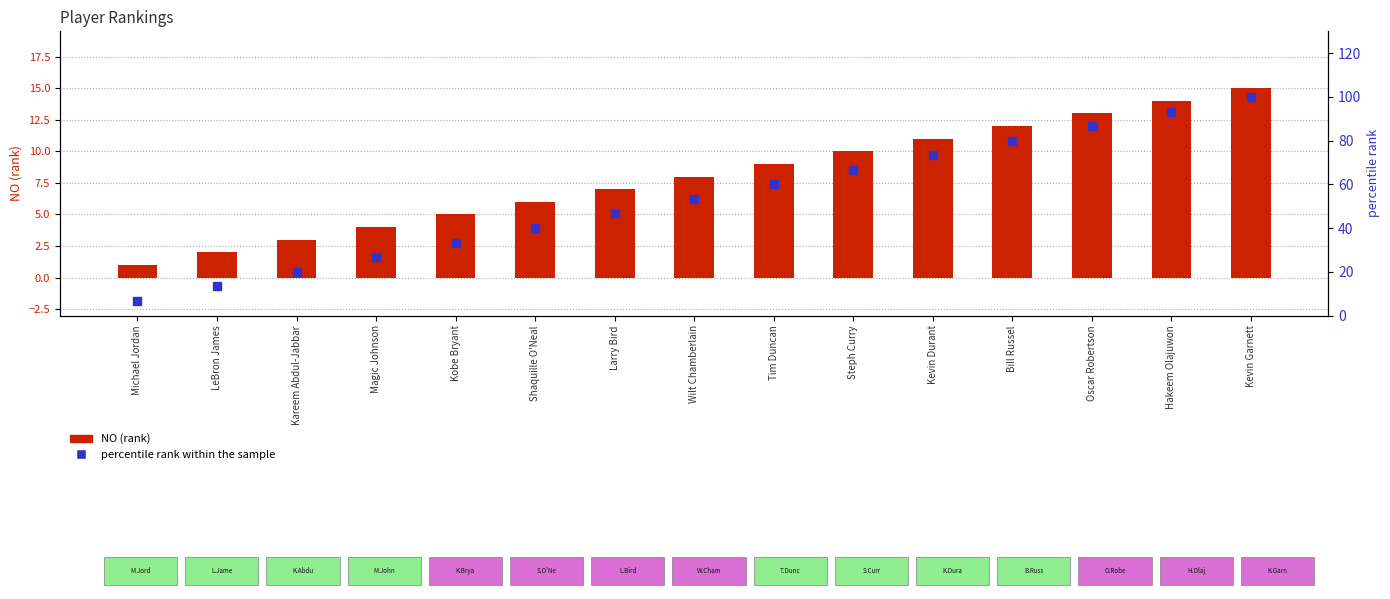

Which series contains the lowest Y value?

NO (rank)